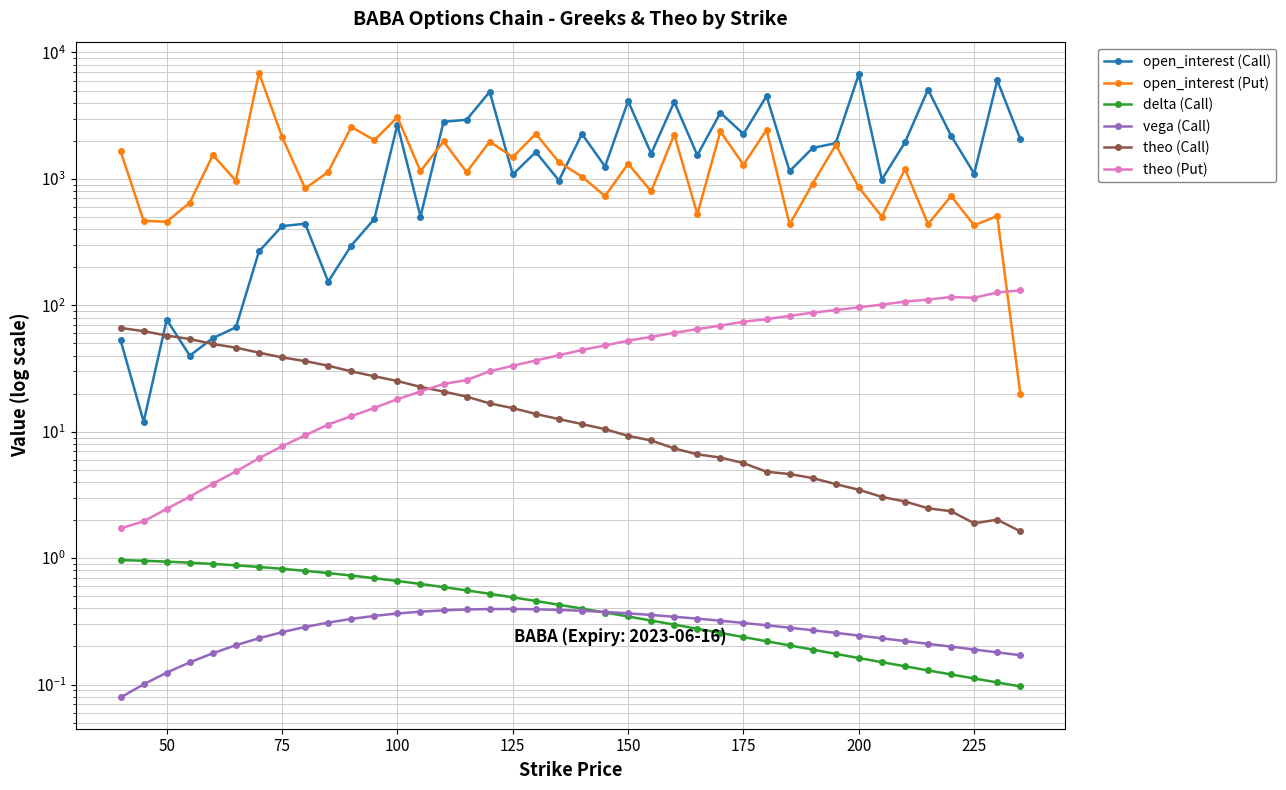

What is the smallest value displayed?

0.1